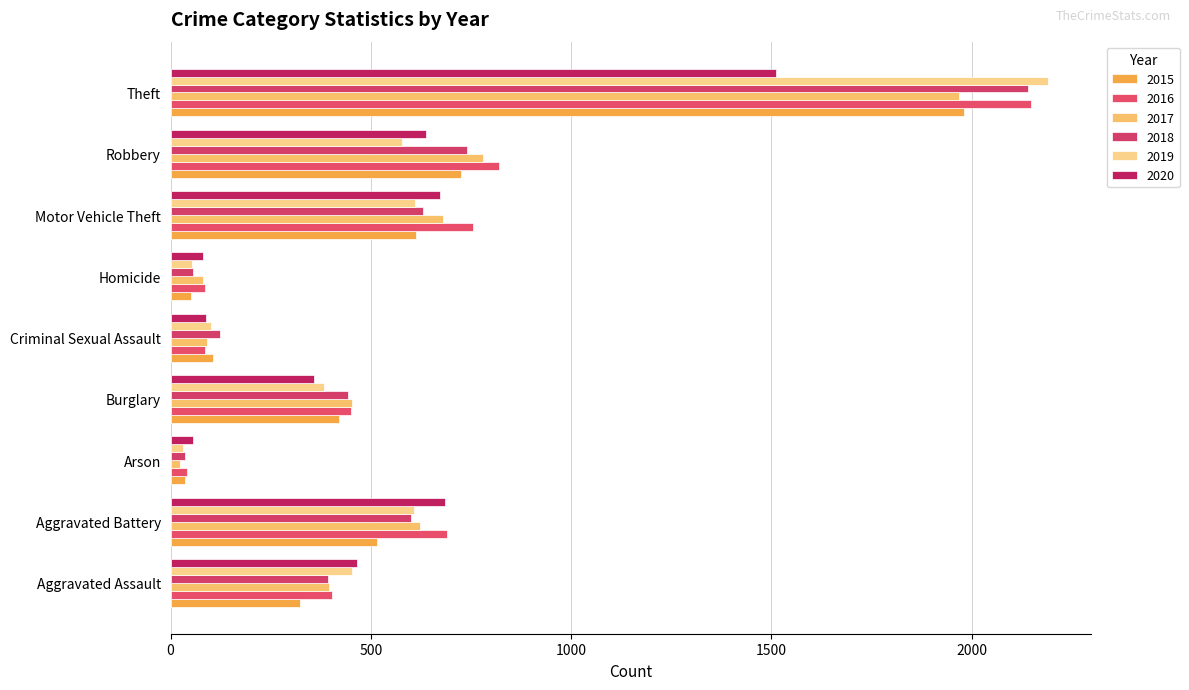

How many distinct data groups are displayed?

6